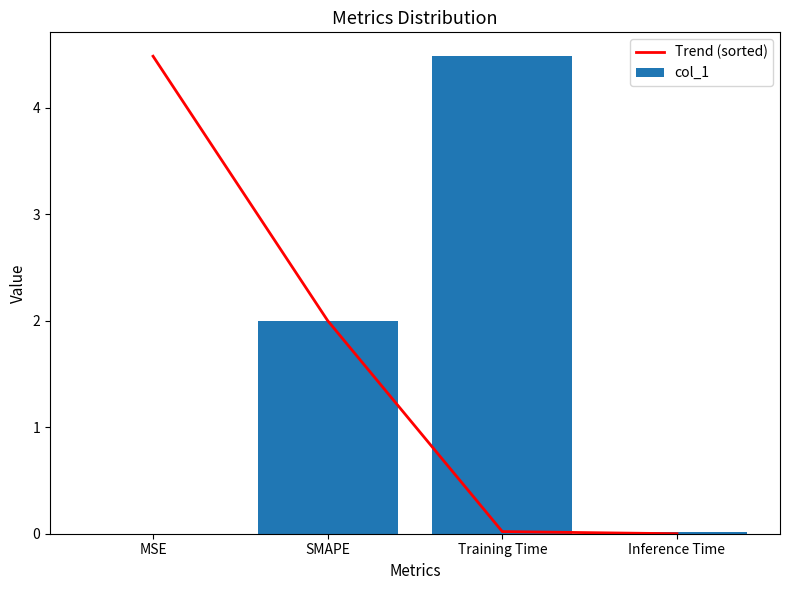

Between MSE and Training Time, which series saw the biggest shift?

col_1